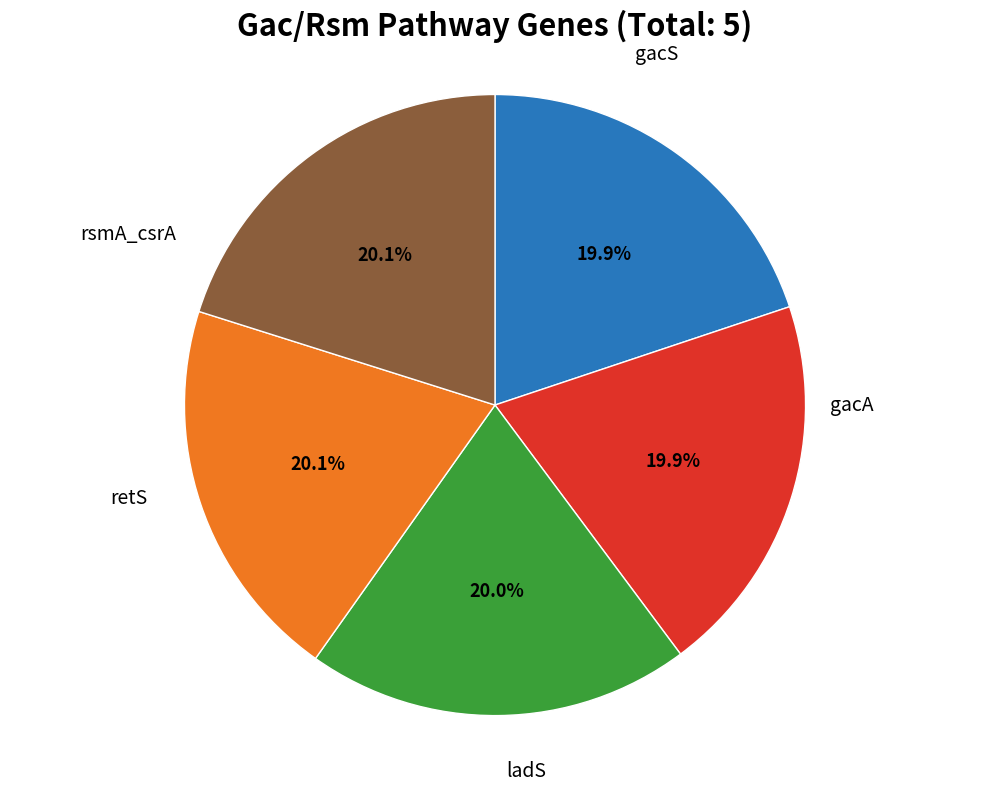

To the nearest percent, what percentage of the pie is rsmA_csrA?

20%